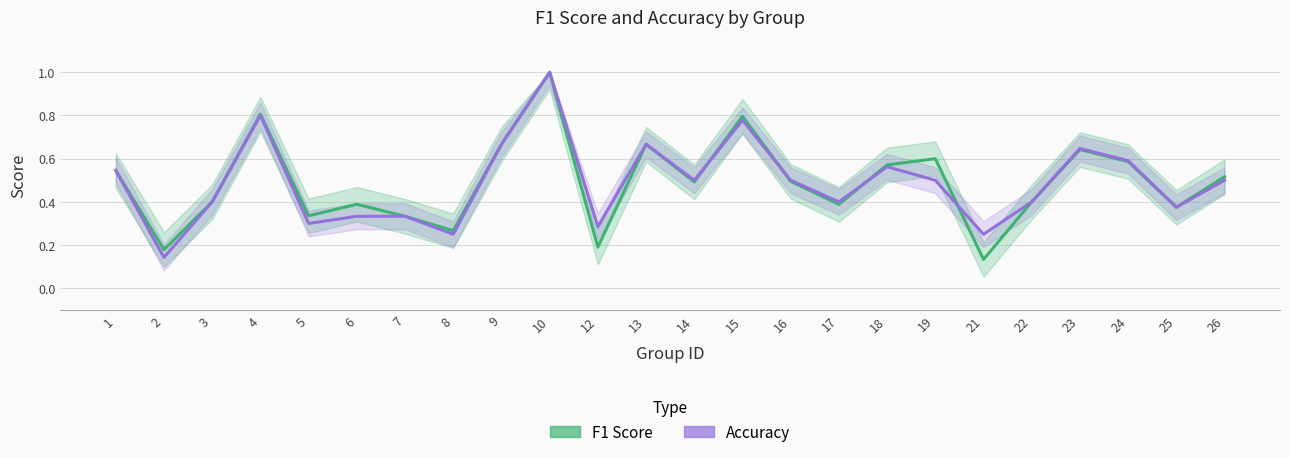

Reading left to right, transcribe all the data shown in this chart.

F1 Score: 0.5	0.2	0.4	0.8	0.3	0.4	0.3	0.3	0.7	1.0	0.2	0.7	0.5	0.8	0.5	0.4	0.6	0.6	0.1	0.4	0.6	0.6	0.4	0.5
Accuracy: 0.5	0.1	0.4	0.8	0.3	0.3	0.3	0.2	0.7	1.0	0.3	0.7	0.5	0.8	0.5	0.4	0.6	0.5	0.2	0.4	0.6	0.6	0.4	0.5